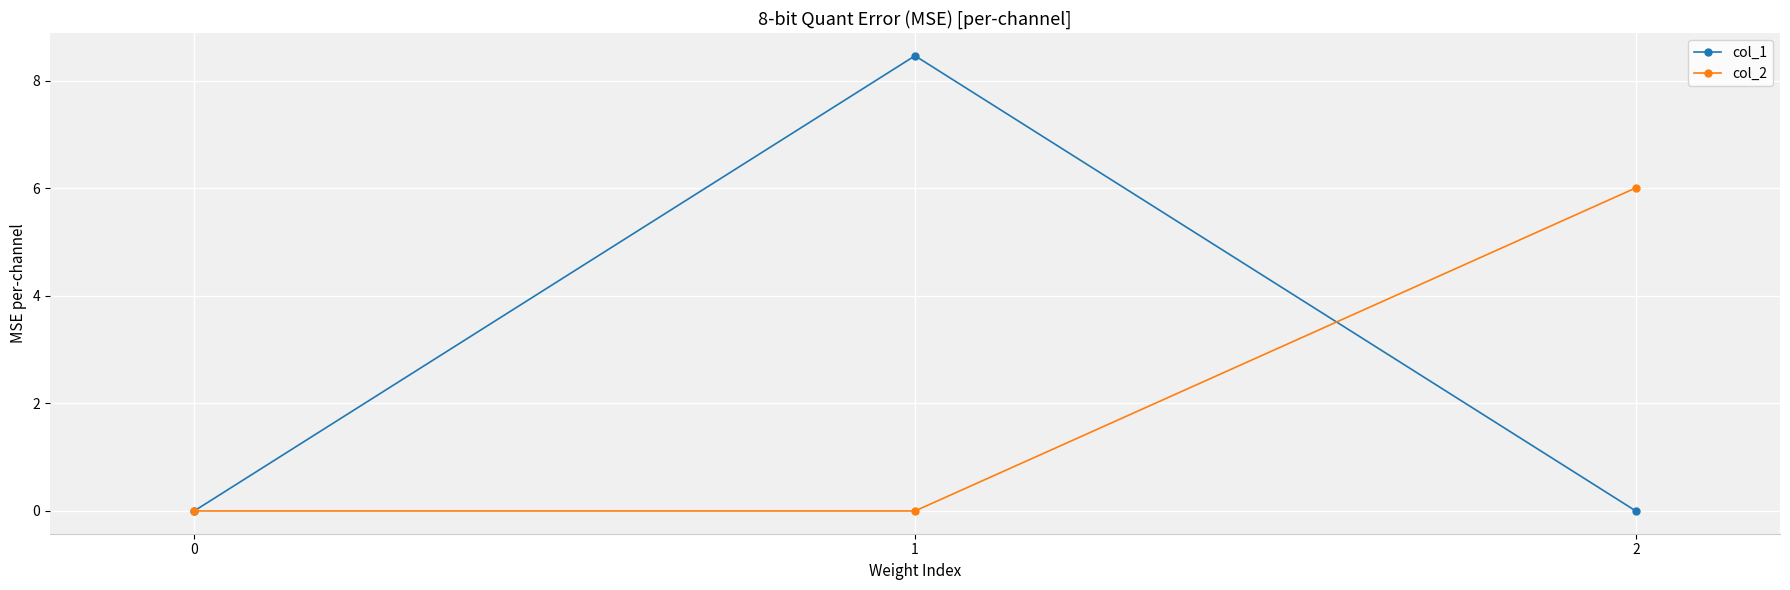

What is the total value across all series at 1?

8.5